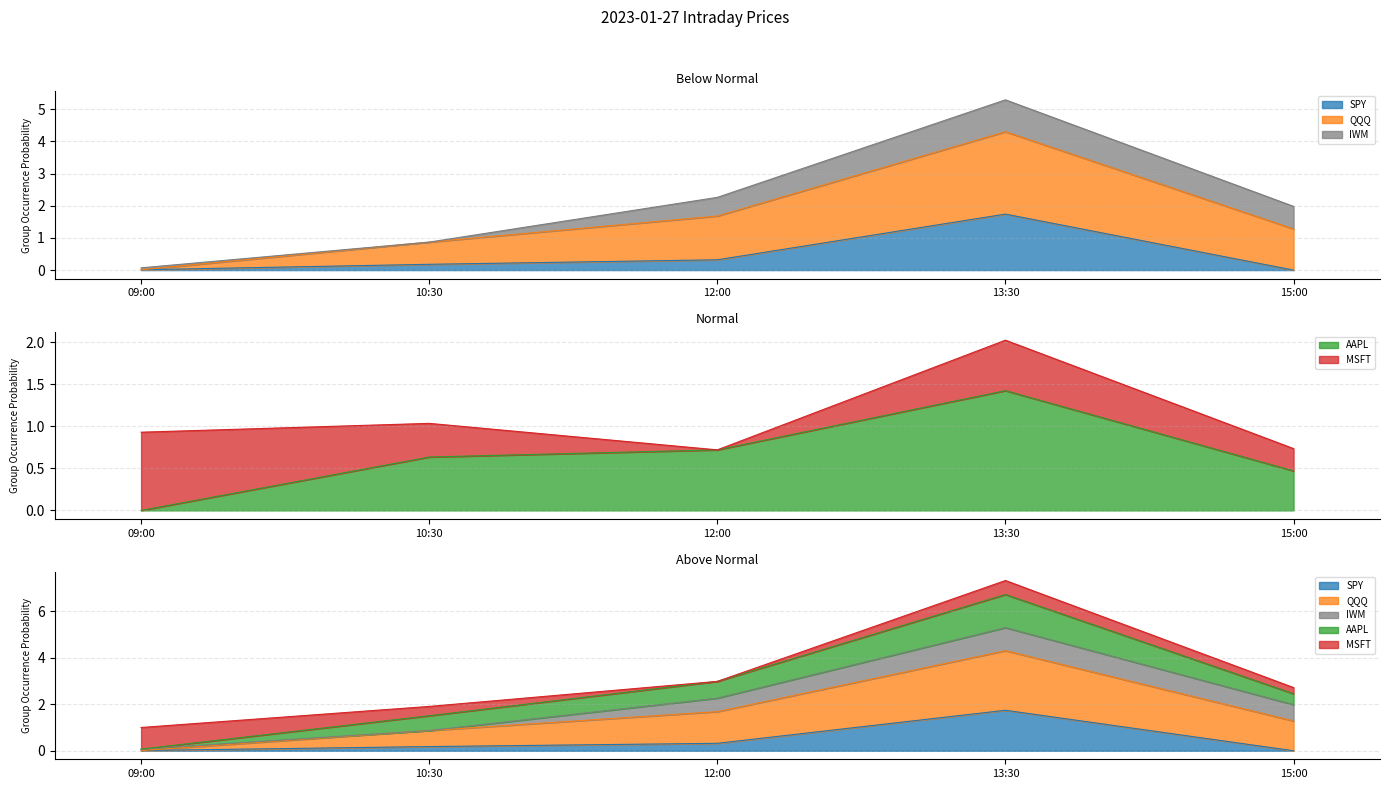

Which series has the widest spread of values?

QQQ